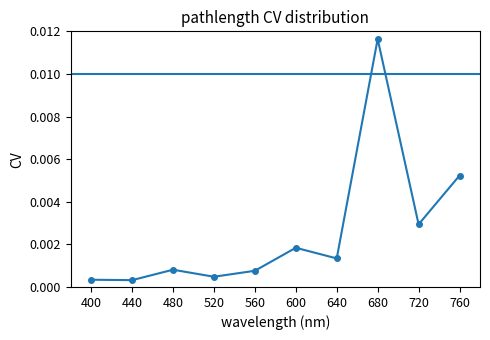

How many points are higher than both their immediate neighbors (excluding endpoints)?

3